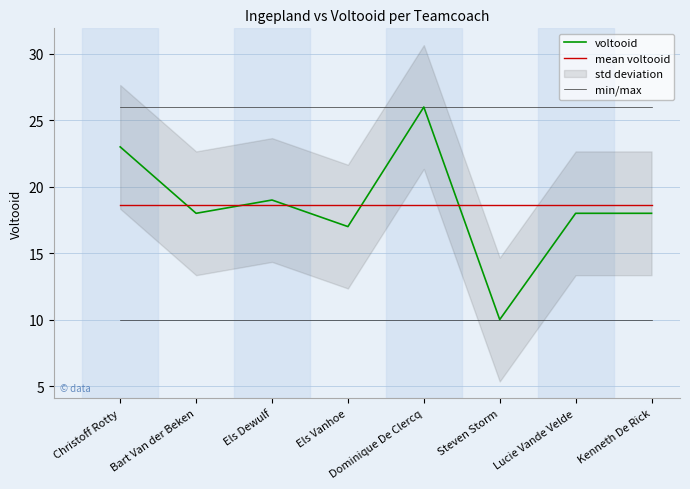

How many values in the voltooid series exceed 18?

3